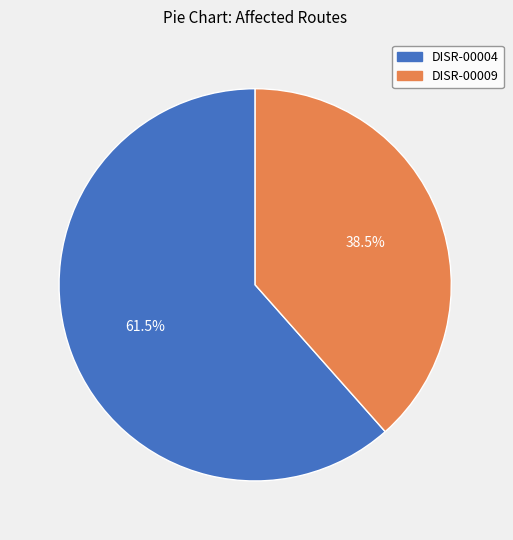

Combined, do DISR-00009 and DISR-00004 account for over 50%?

Yes